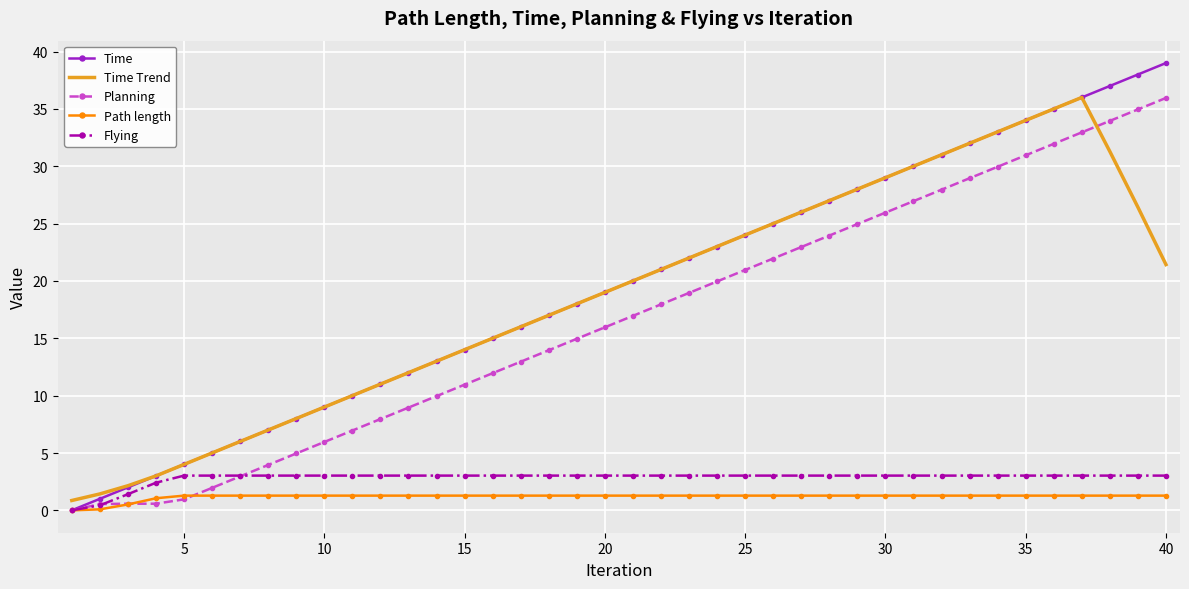

Which series has the widest spread of values?

Time